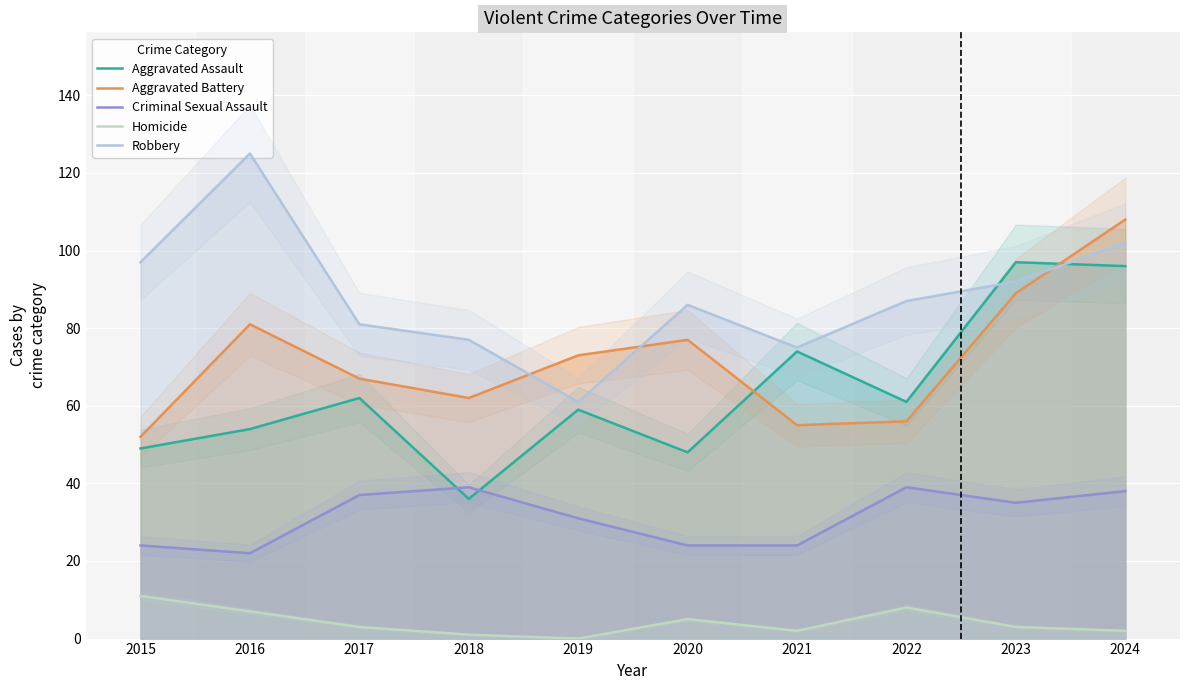

How many positive values does the Homicide series have?

9